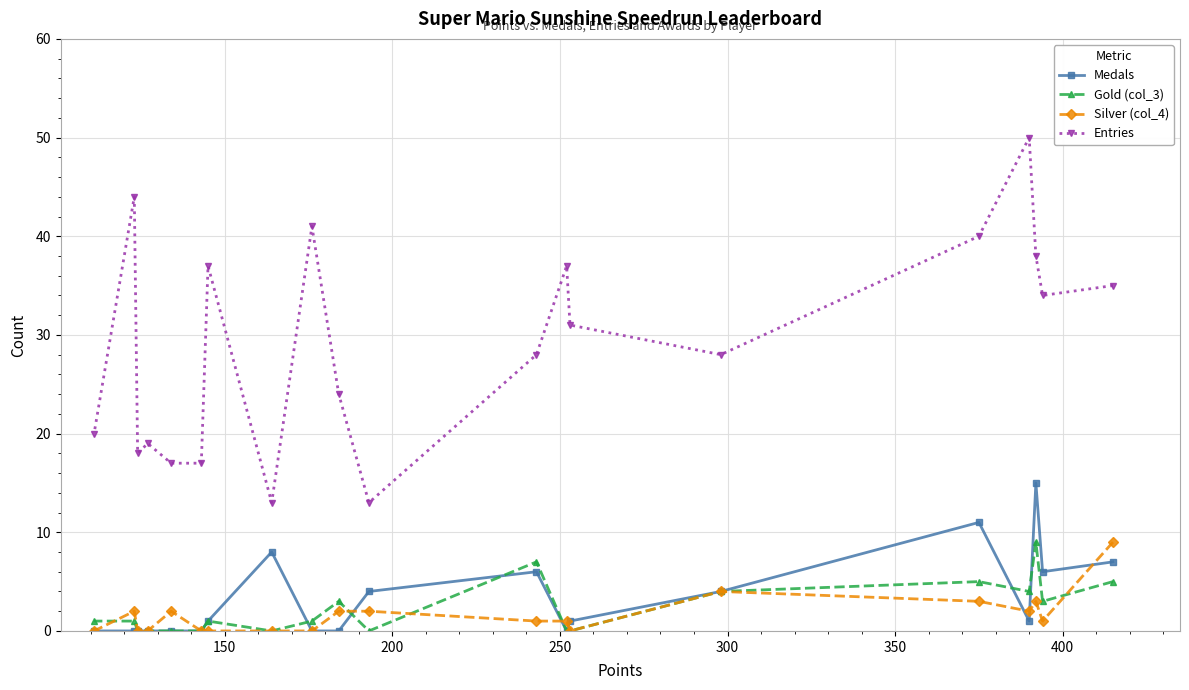

True or false: Entries and Gold (col_3) intersect in this chart.

False